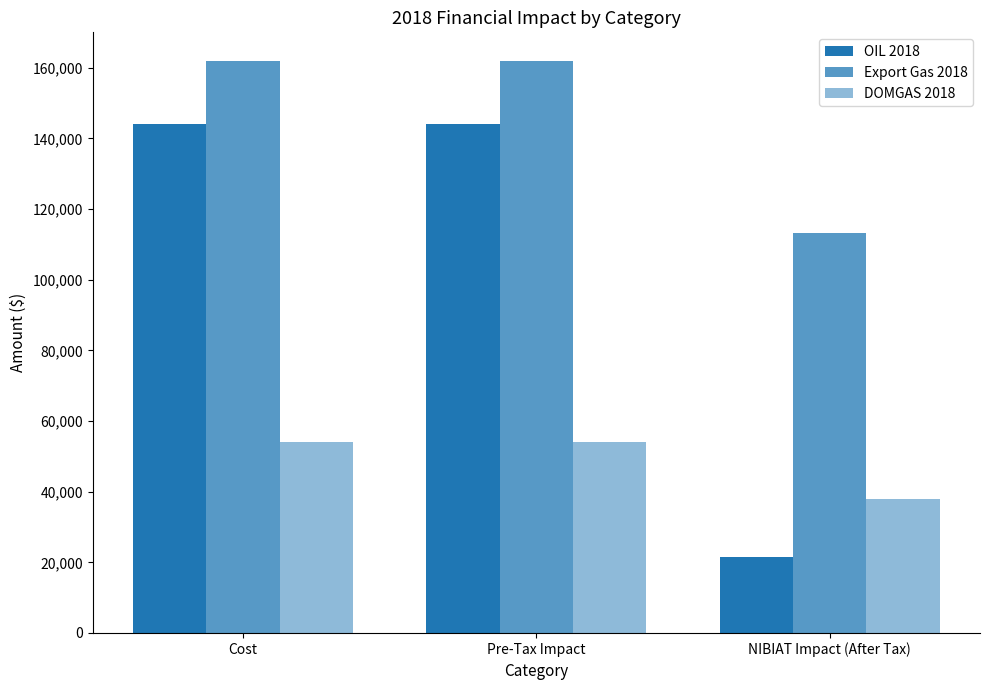

Where does the Export Gas 2018 series first go above 161946?

Cost